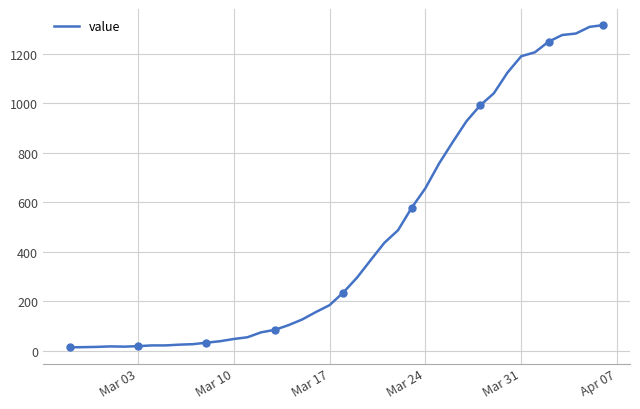

What is the maximum value for value?

1317